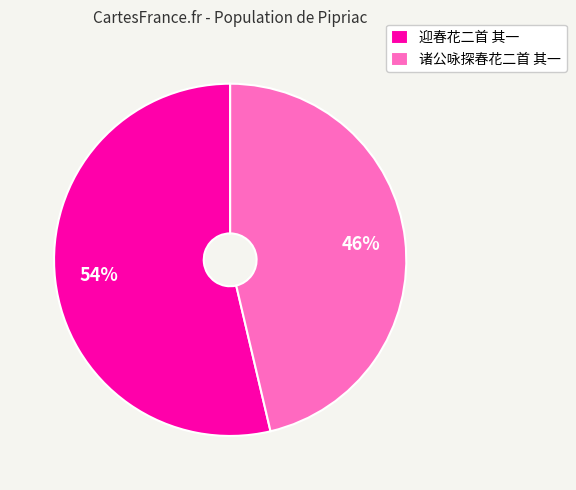

True or false: 诸公咏探春花二首 其一 accounts for 46% of the total.

True